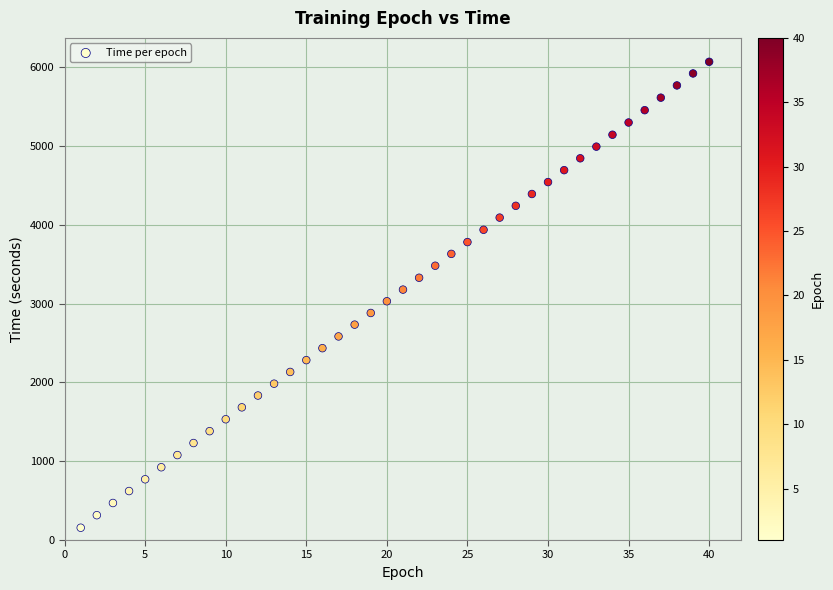

What is the range of X values (max minus min)?

39.0